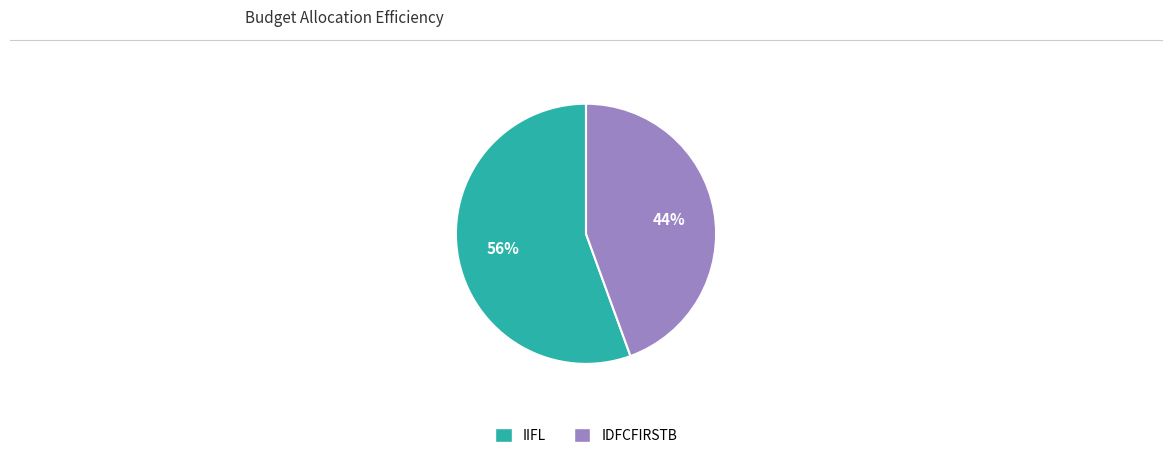

How many segments does this pie chart have?

2